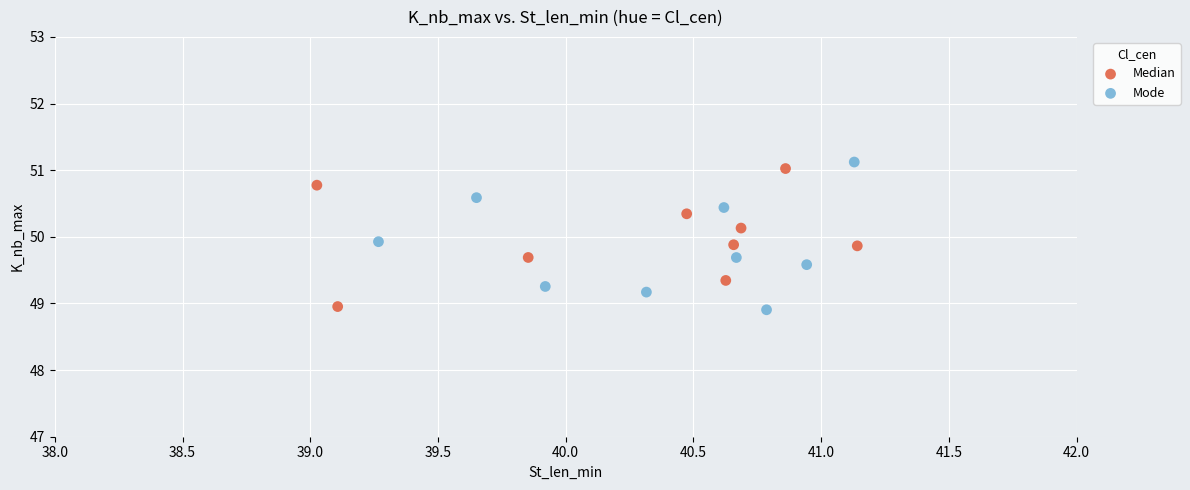

Which series contains the lowest Y value?

Mode